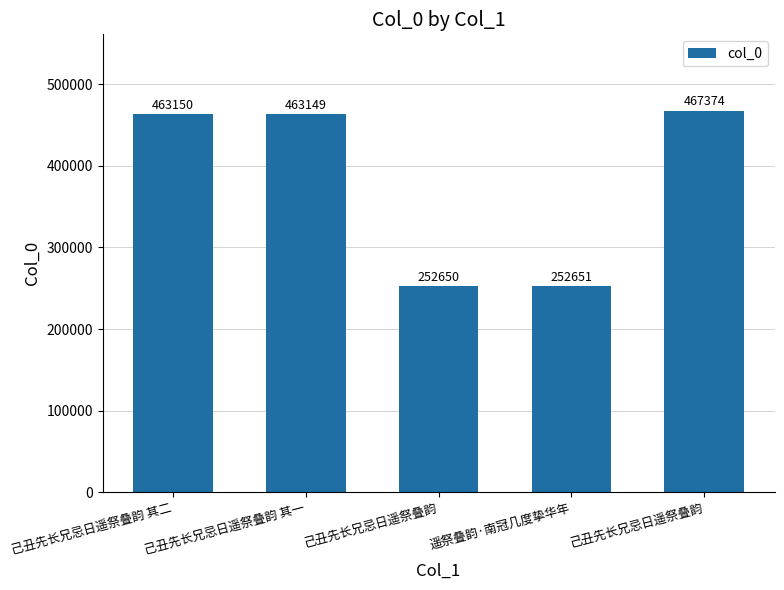

Is it true that the value at 己丑先长兄忌日遥祭叠韵 其一 is 463149?

True